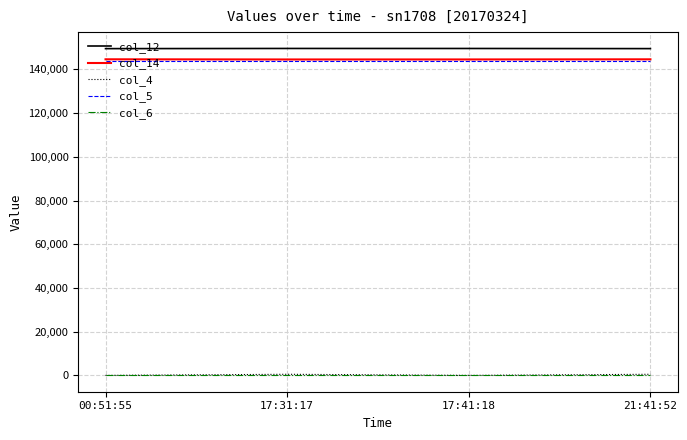

How many values in col_4 are above zero?

2